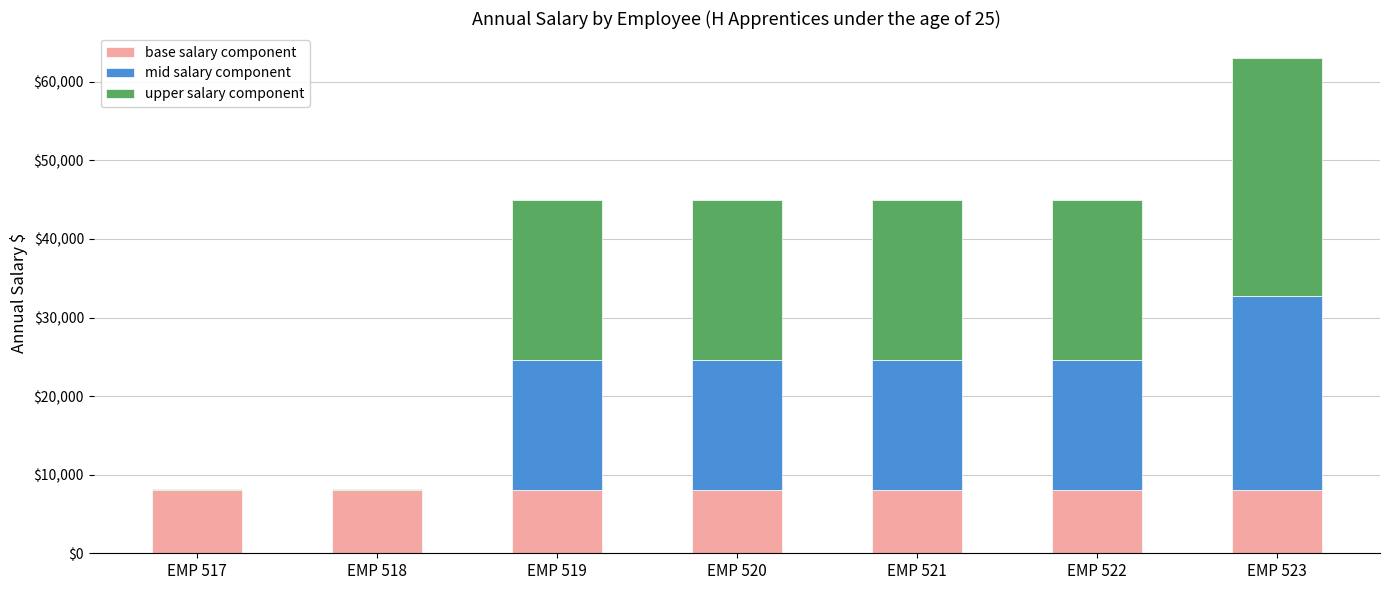

What is the total value across all series at EMP 519?

45006.5